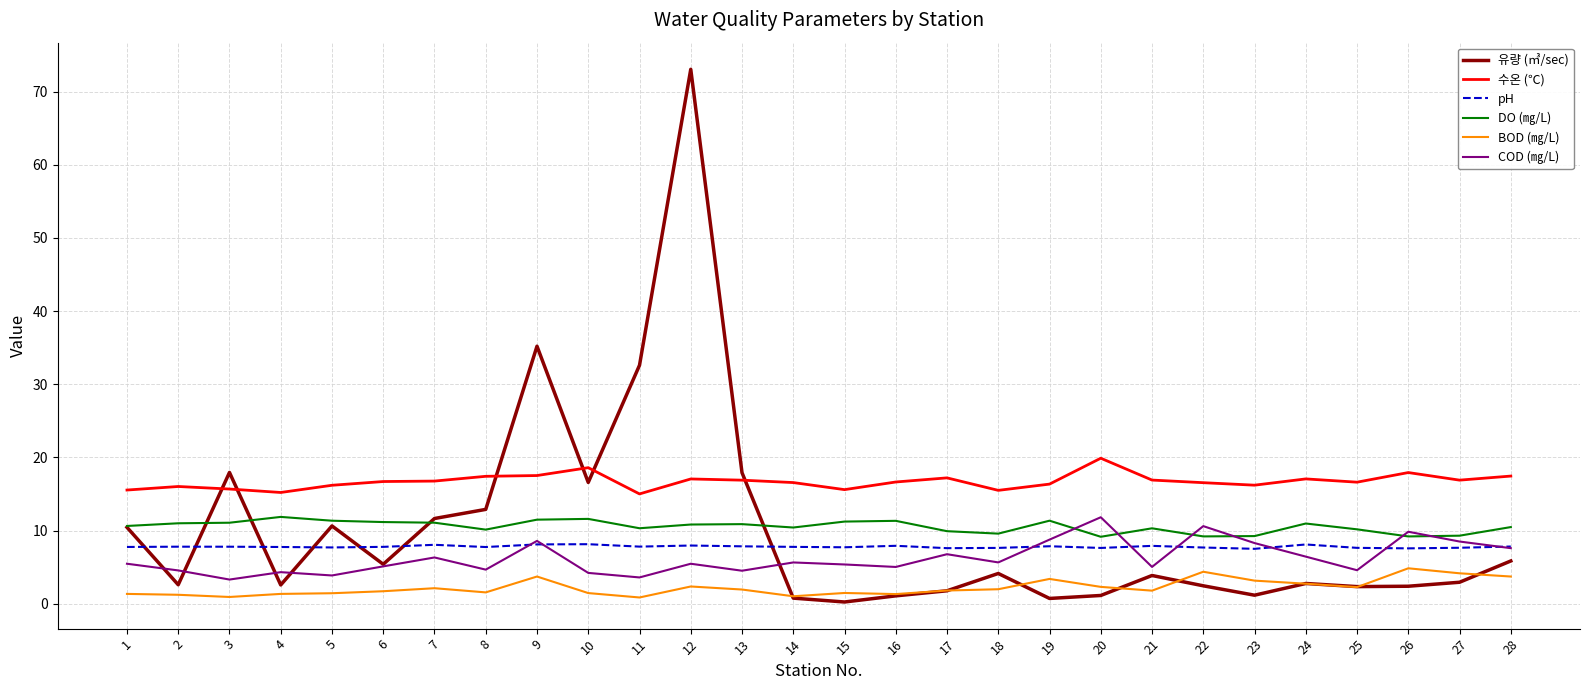

Is this an area chart (filled region under the line)?

No